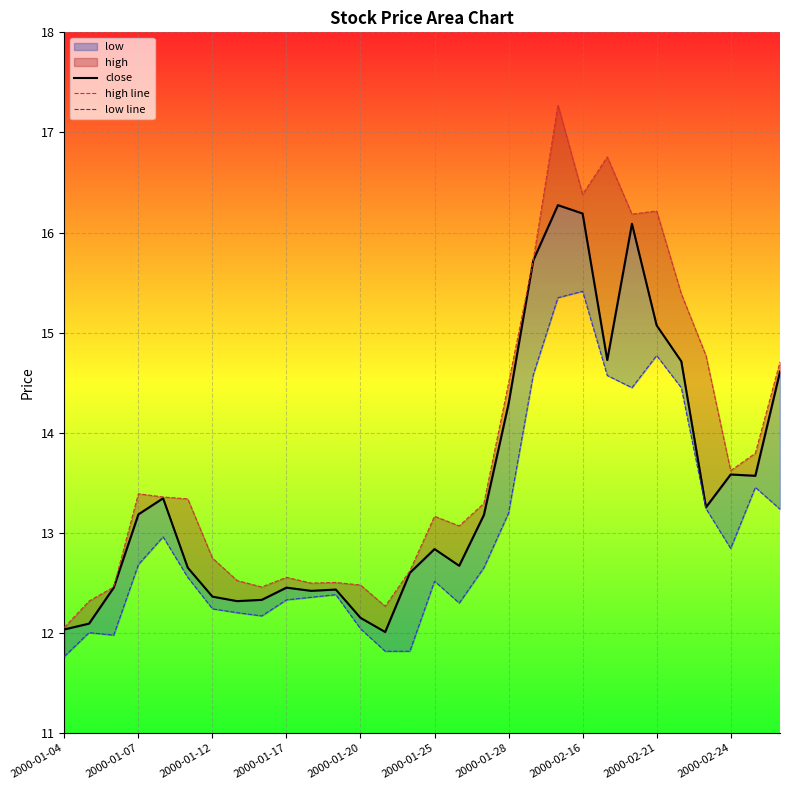

What is the sum of all high line values?

414.4